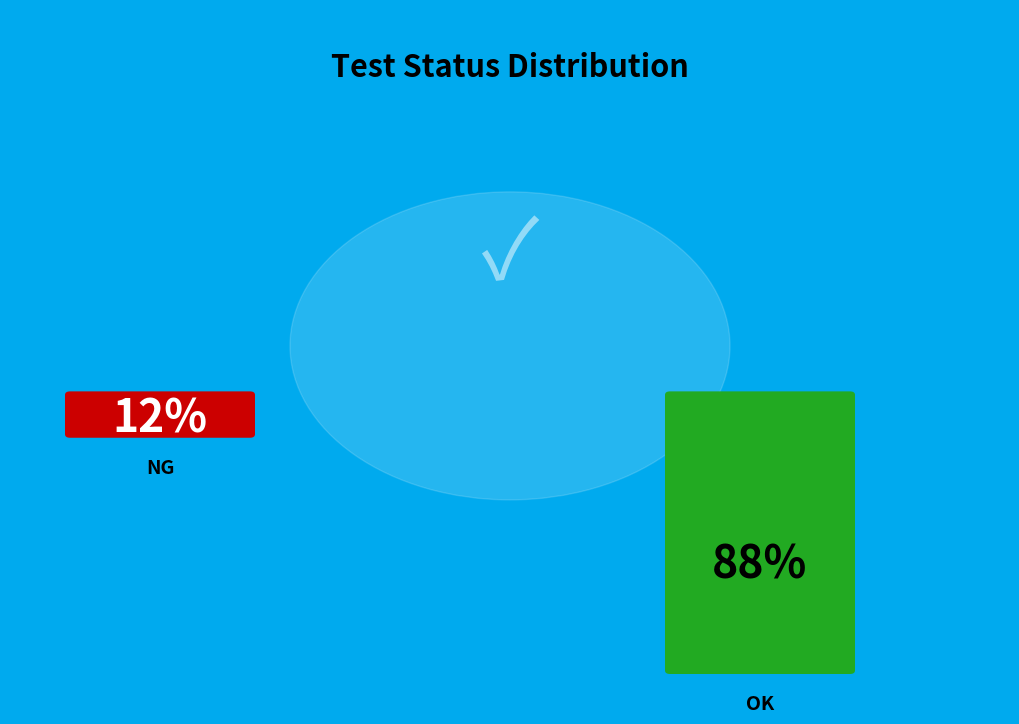

Count the number of slices in the pie.

2